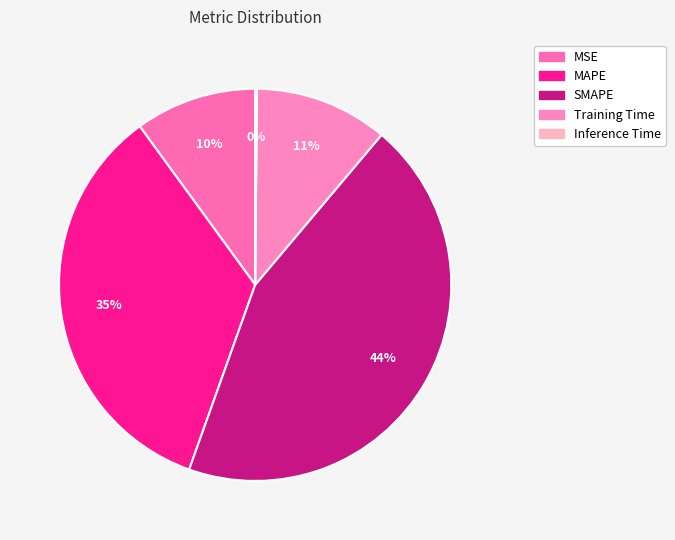

What is the largest slice in the pie chart?

SMAPE